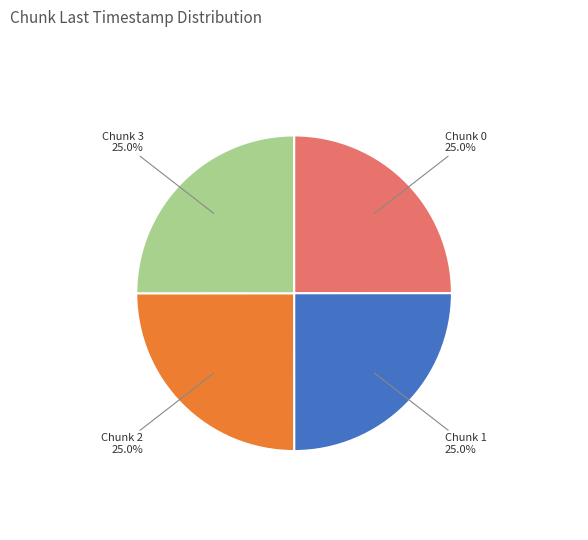

Does any single category account for the majority?

No